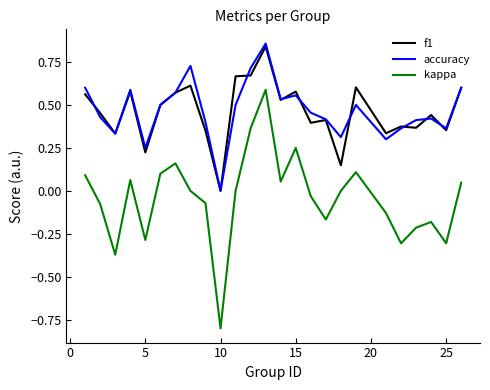

True or false: kappa and f1 cross at least once.

False